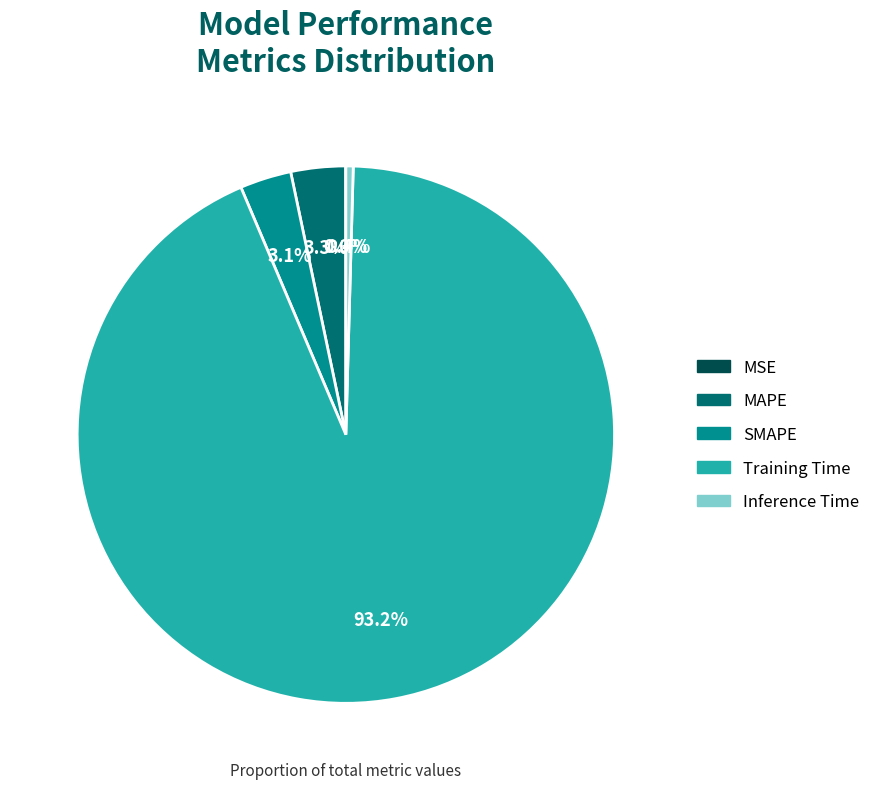

Which slice is the largest?

Training Time